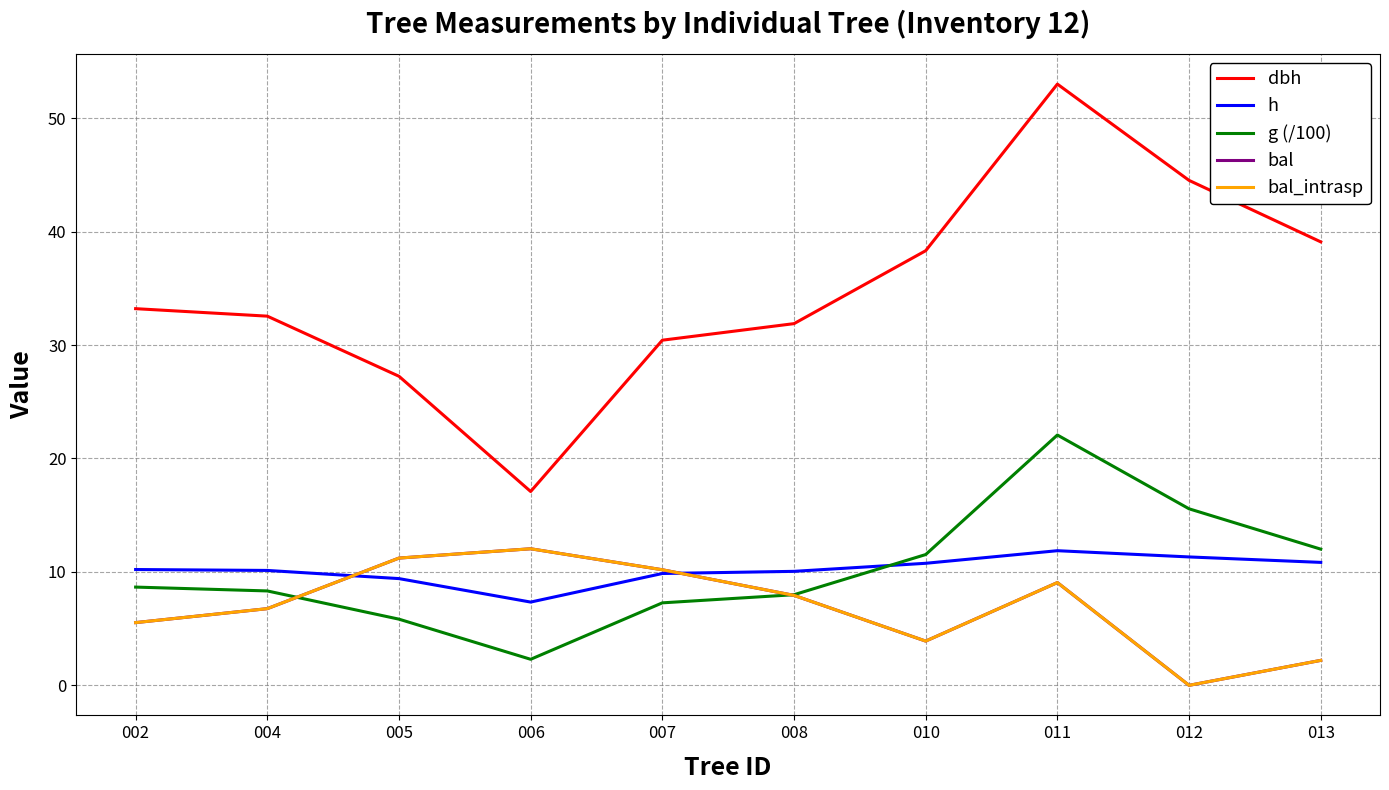

True or false: bal_intrasp and dbh cross at least once.

False